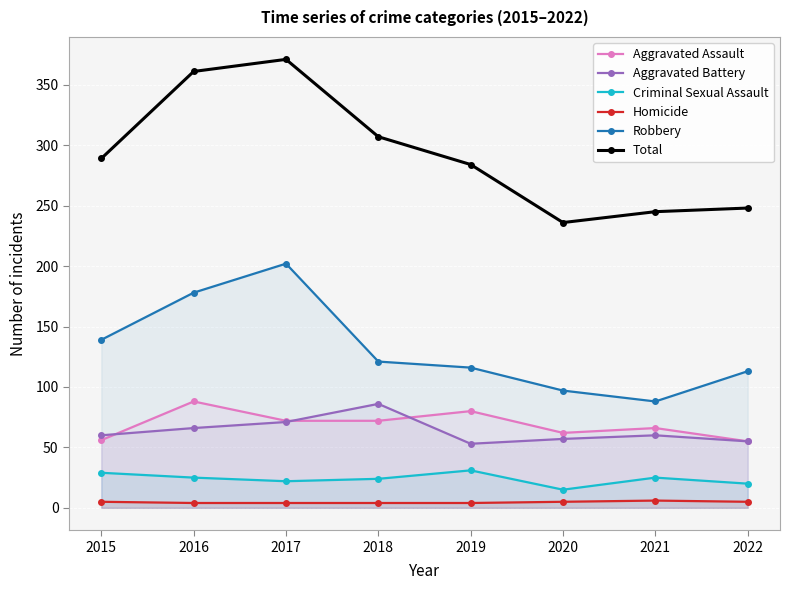

True or false: Homicide has more than 1 interior local peaks.

False